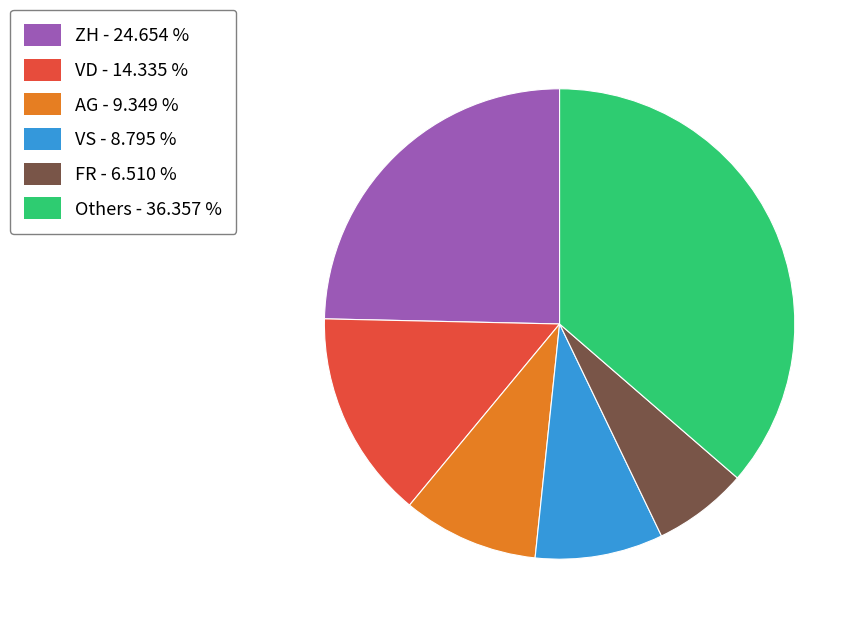

Count the number of slices in the pie.

6